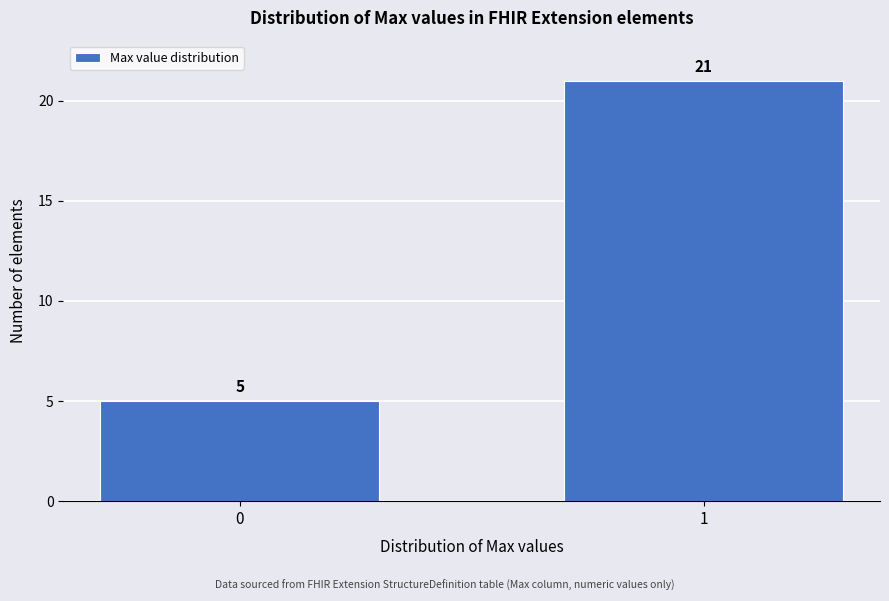

Reading left to right, transcribe all the data shown in this chart.

0=5	1=21